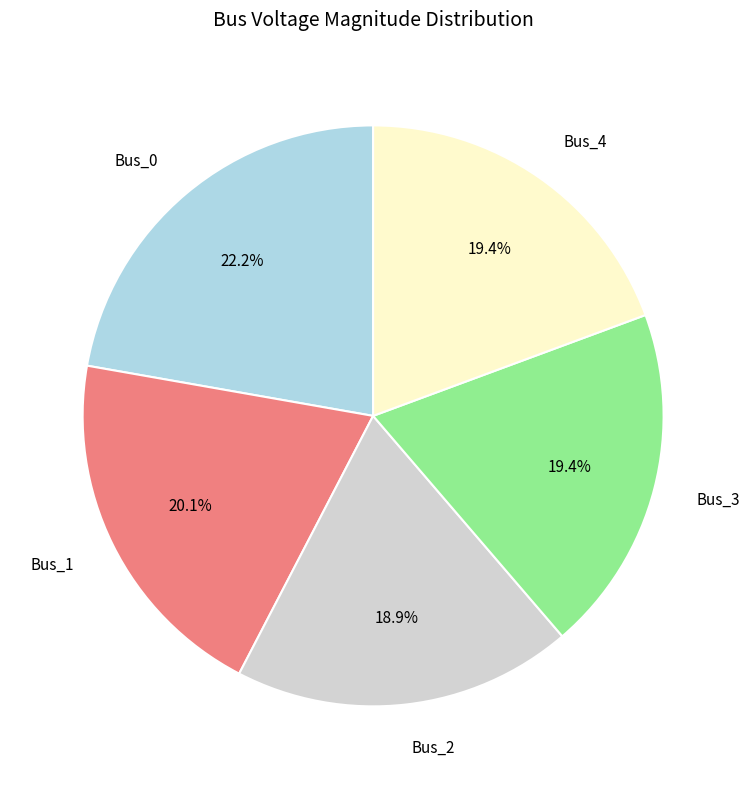

To the nearest percent, what portion does Bus_3 represent?

19%